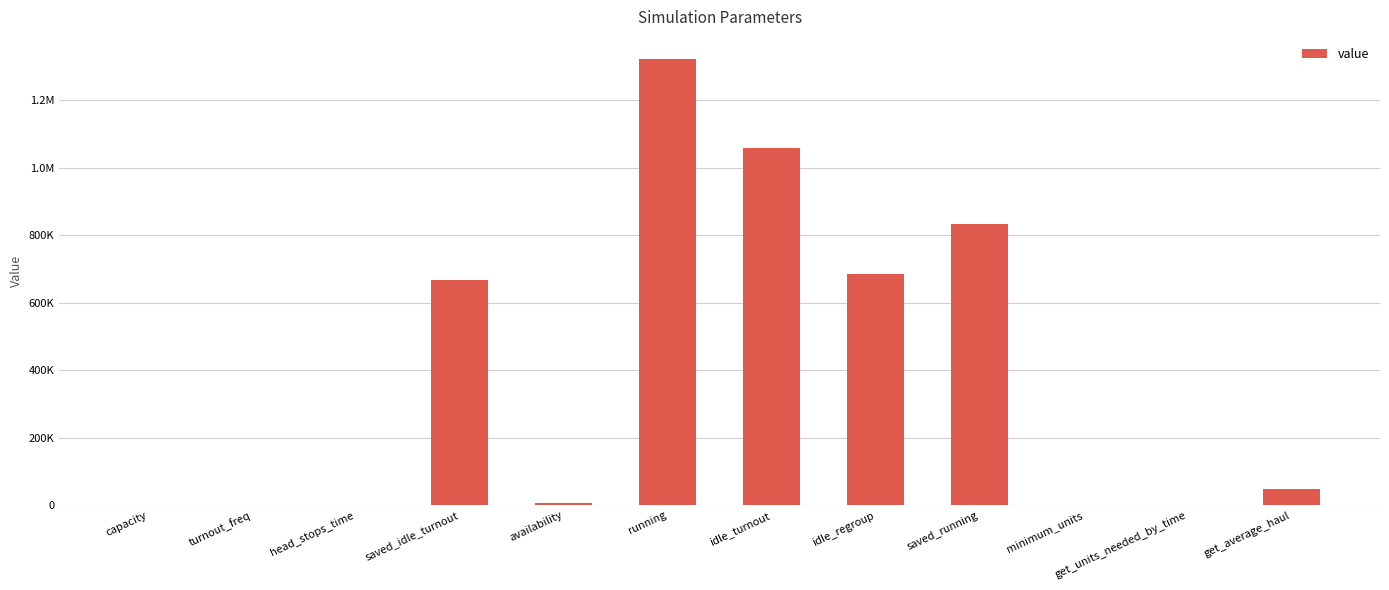

List the labels in order of value, smallest first.

head_stops_time, minimum_units, turnout_freq, get_units_needed_by_time, capacity, availability, get_average_haul, saved_idle_turnout, idle_regroup, saved_running, idle_turnout, running